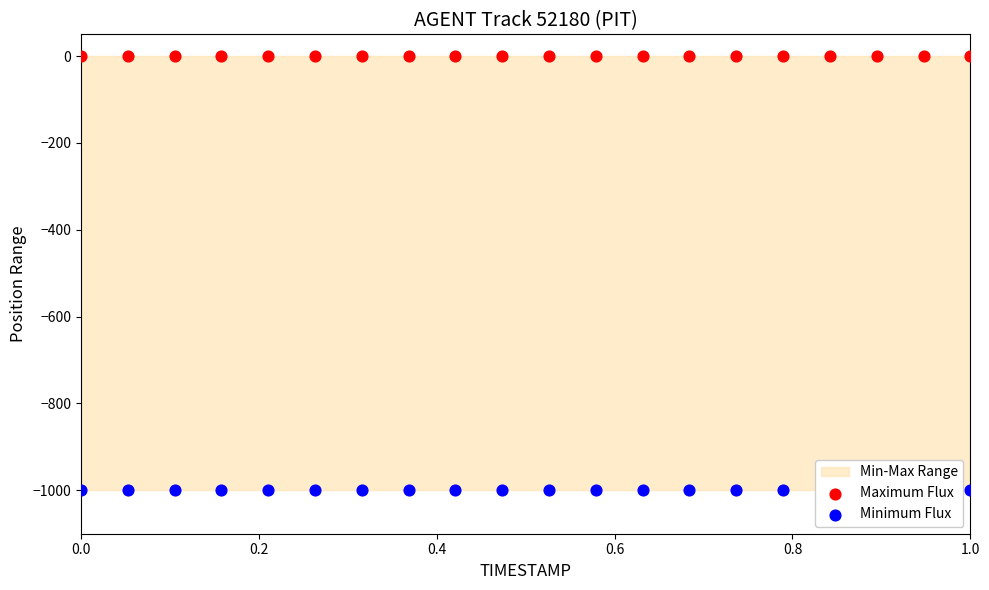

Which series has the largest total across all categories?

Maximum Flux